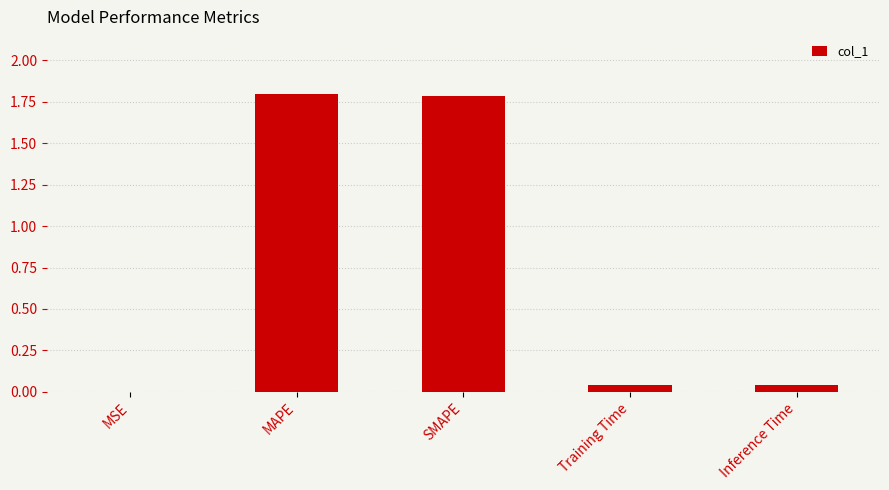

What is the sum of all values?

3.7